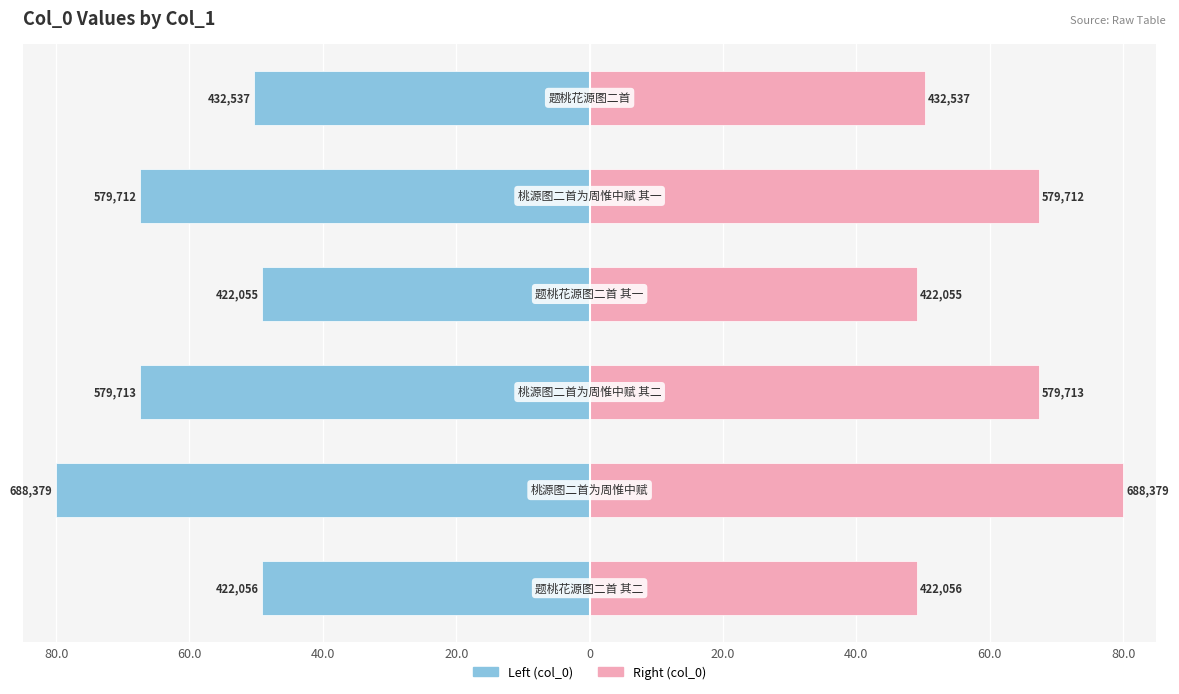

List the series in order of their overall mean, lowest first.

col_0 (left), col_0 (right)